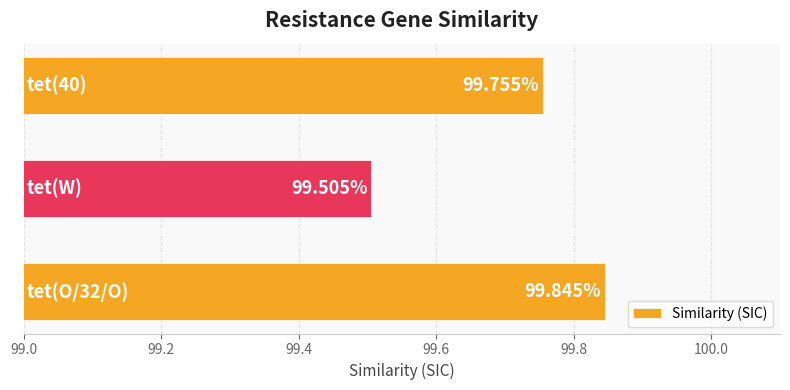

What is the average value?

99.7